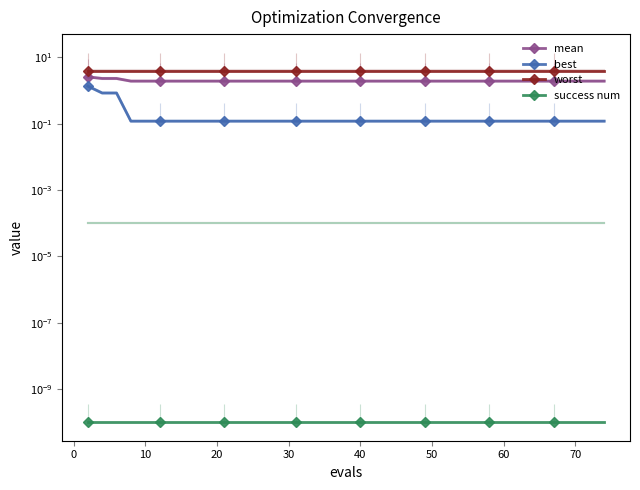

How many series are shown in this chart?

4